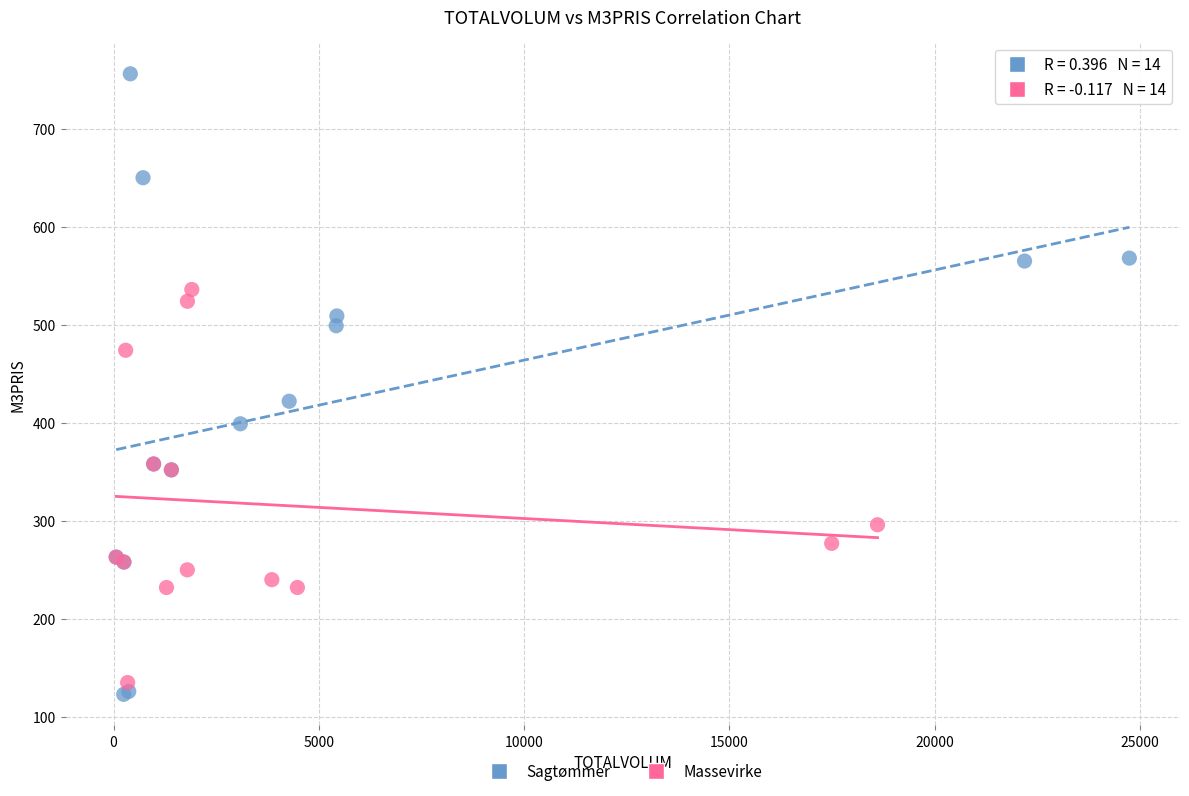

Which series reaches the minimum Y coordinate?

Sagtømmer